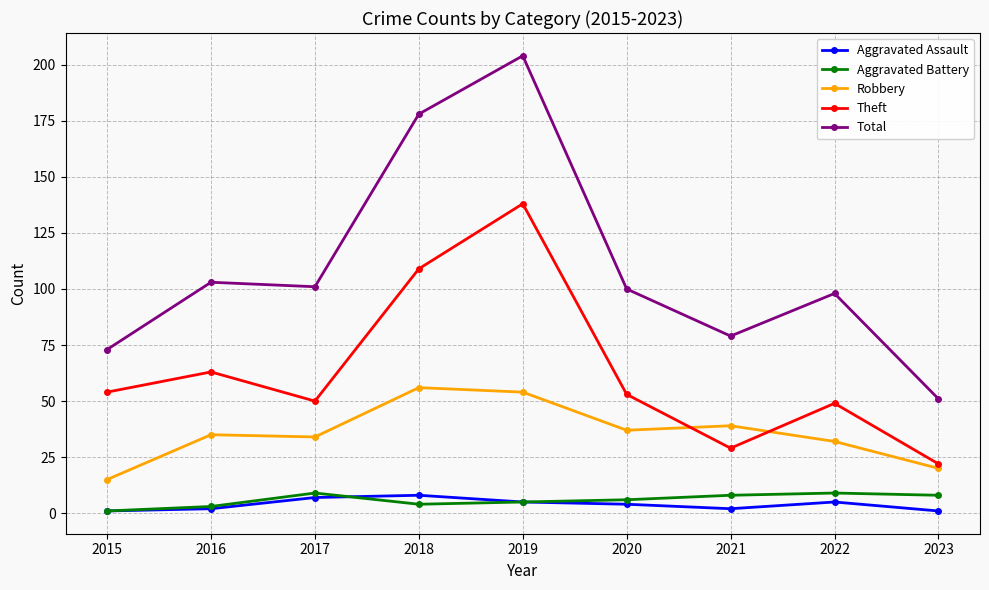

How many Aggravated Battery values are between 4 and 8?

5